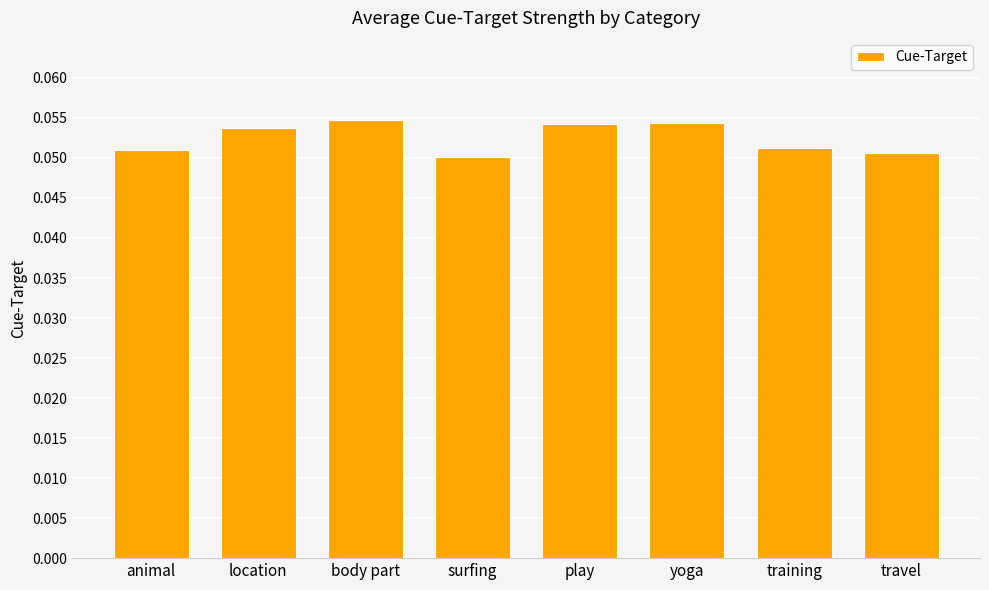

What is the label of the 6th bar from the left?

yoga